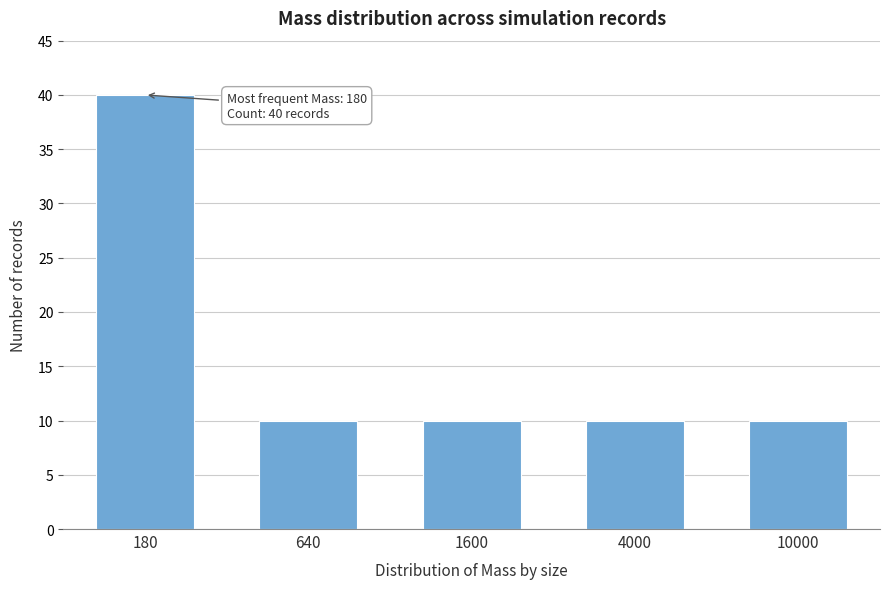

Reading left to right, transcribe all the data shown in this chart.

40	10	10	10	10